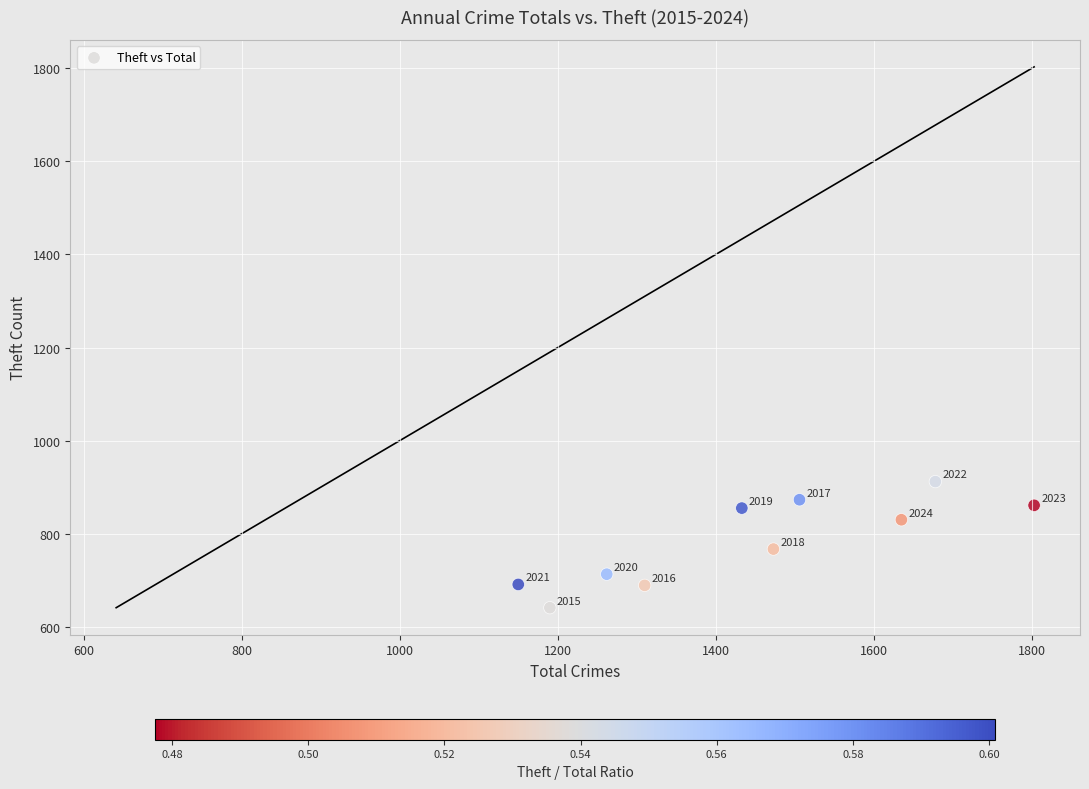

What Y value in the scatter plot is closest to 776?

767